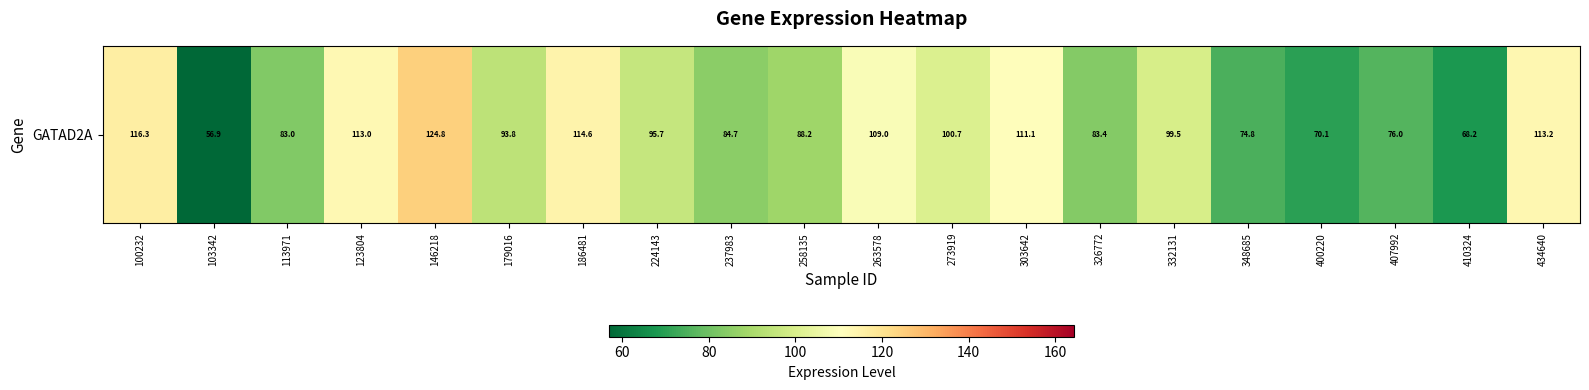

What is the ratio of the value at 179016 to the value at 303642?

0.8